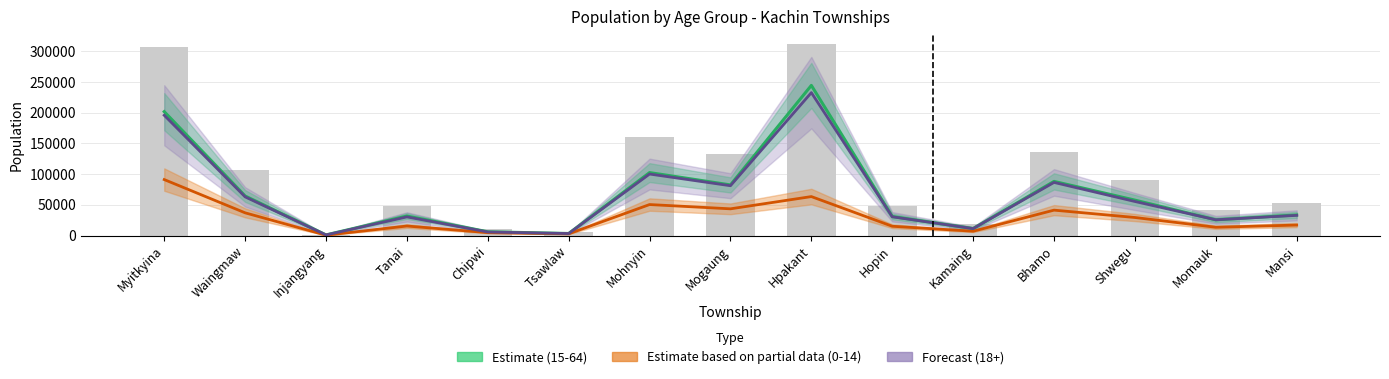

Is it true that 0 - 14 equals 41357 at Bhamo?

True